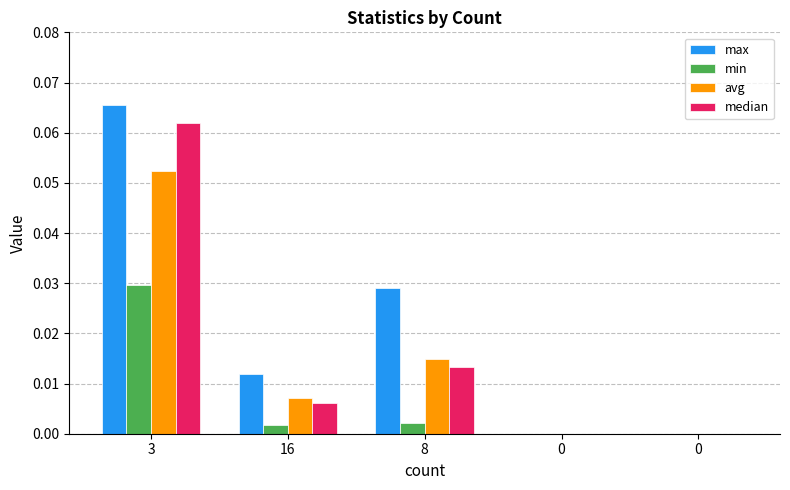

What is the difference between the maximum and minimum values in the max series?

0.1